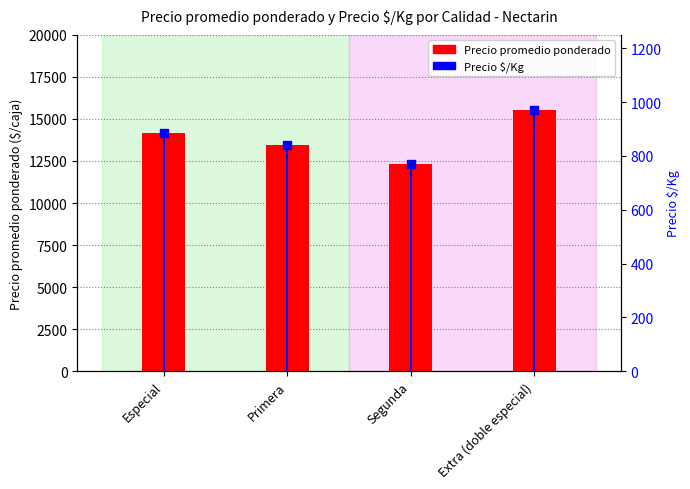

Which series has the widest spread of Y values?

Precio promedio ponderado